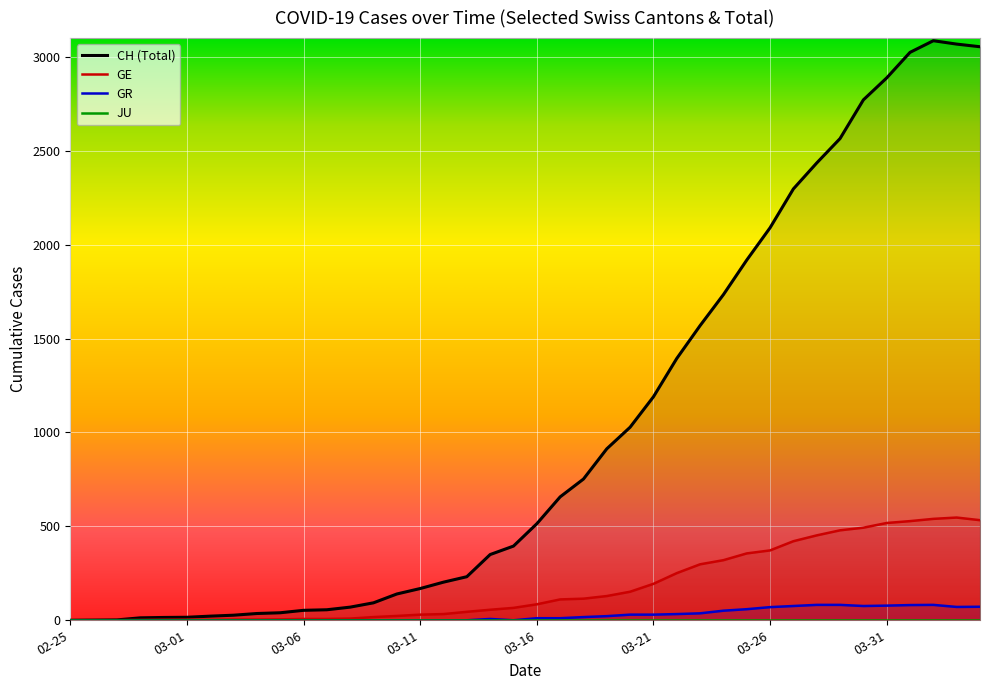

What is the maximum value for CH (Total)?

3086